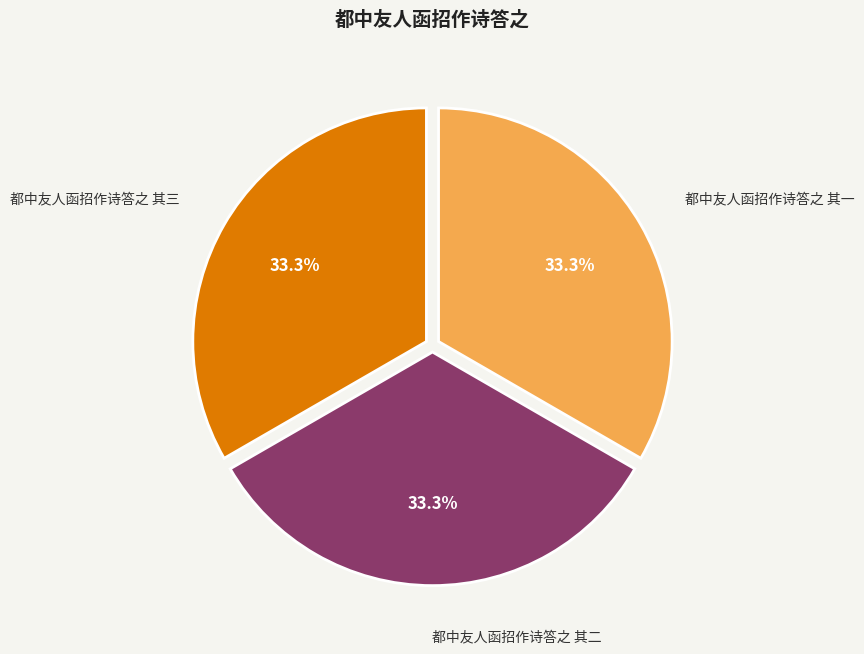

Is there any slice that represents more than half of the pie?

No